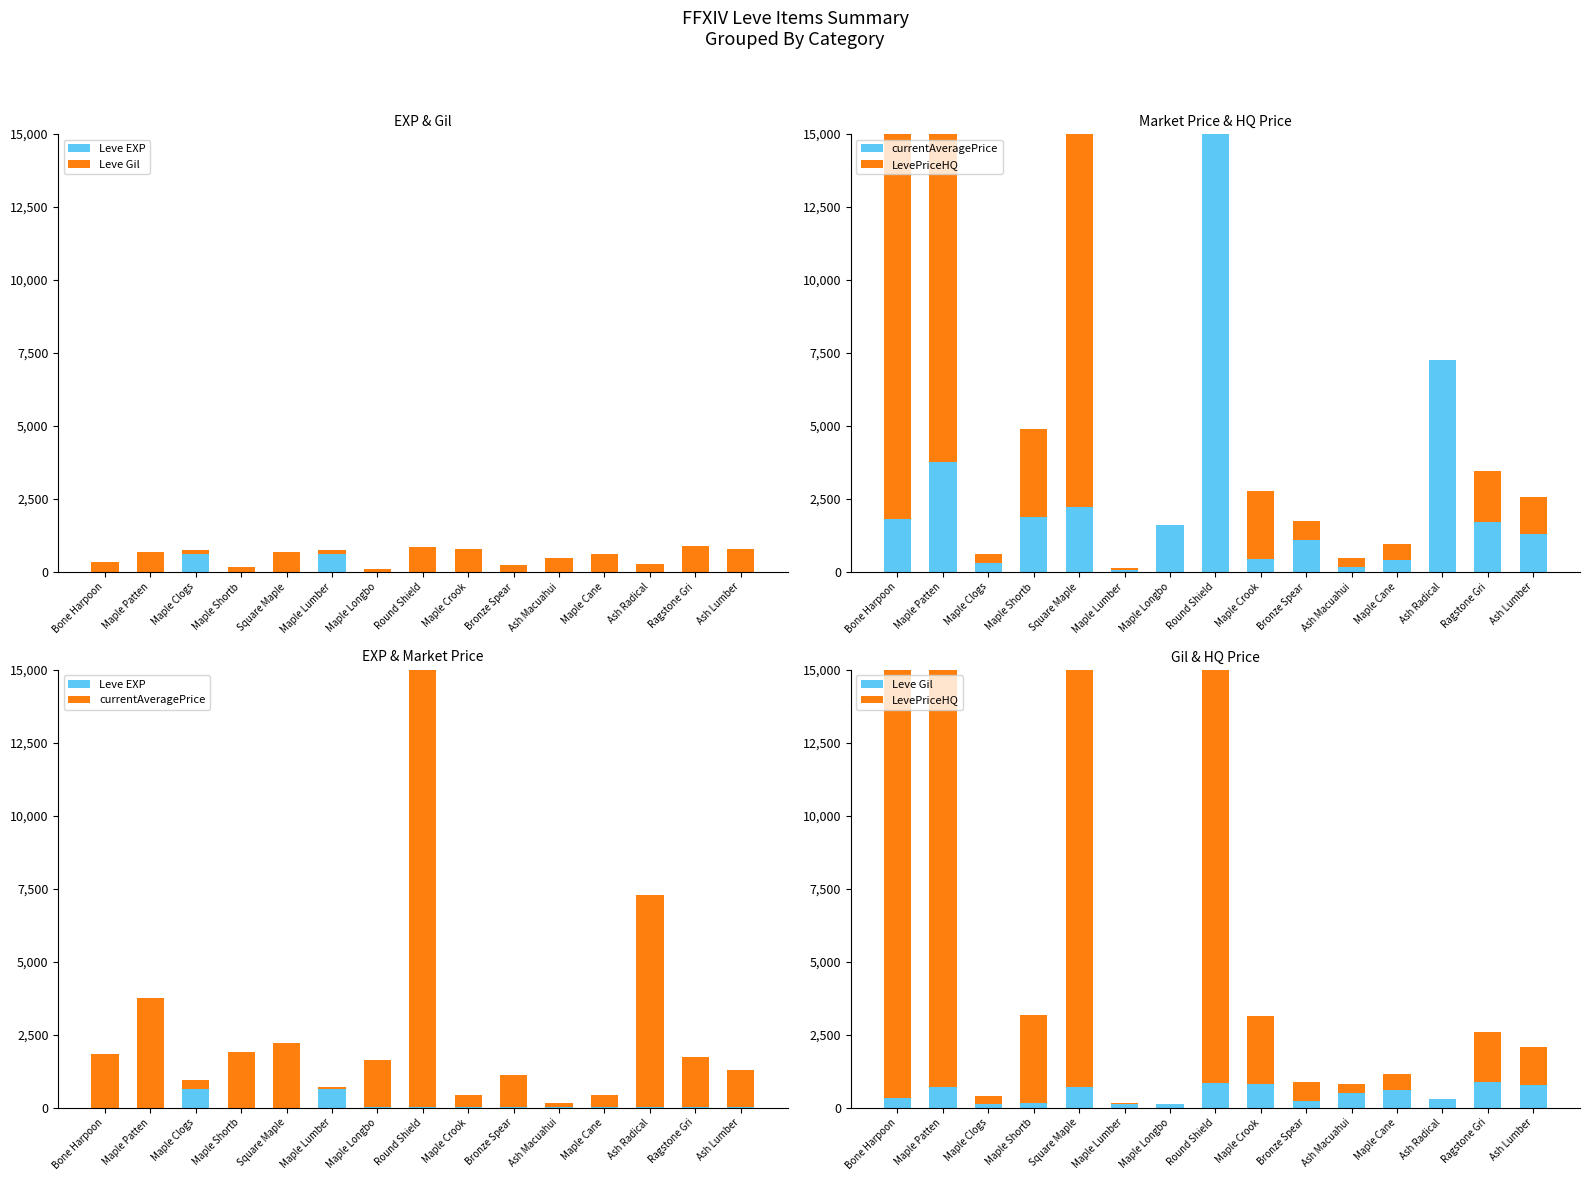

Is the value of Leve EXP at Bronze Spear greater than the value of Leve Gil at Ash Lumber?

No